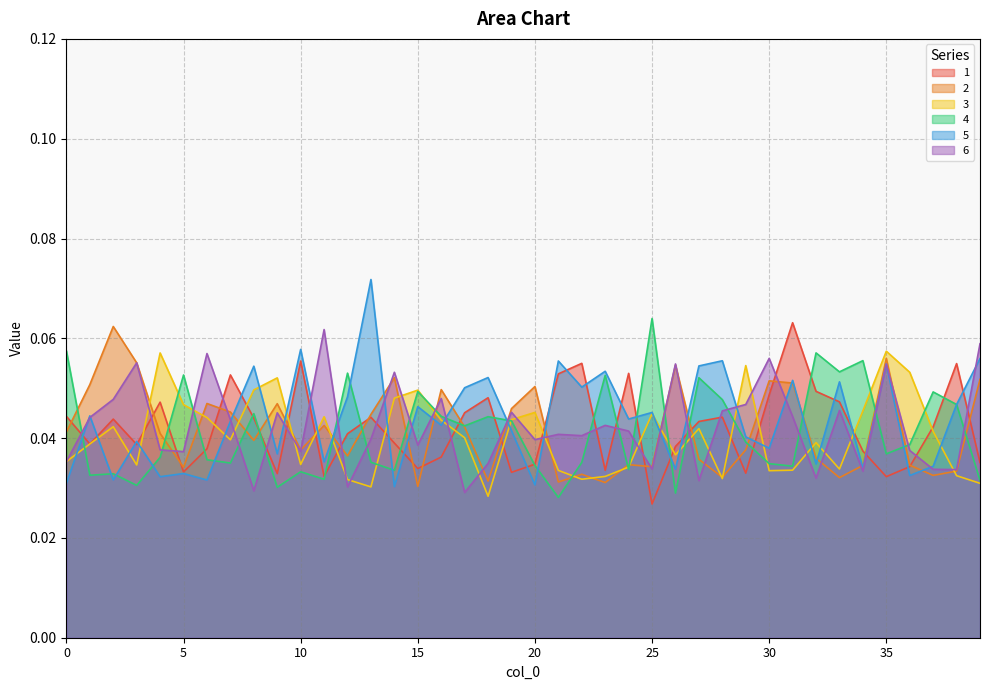

How many interior local peaks does the 4 series have?

13